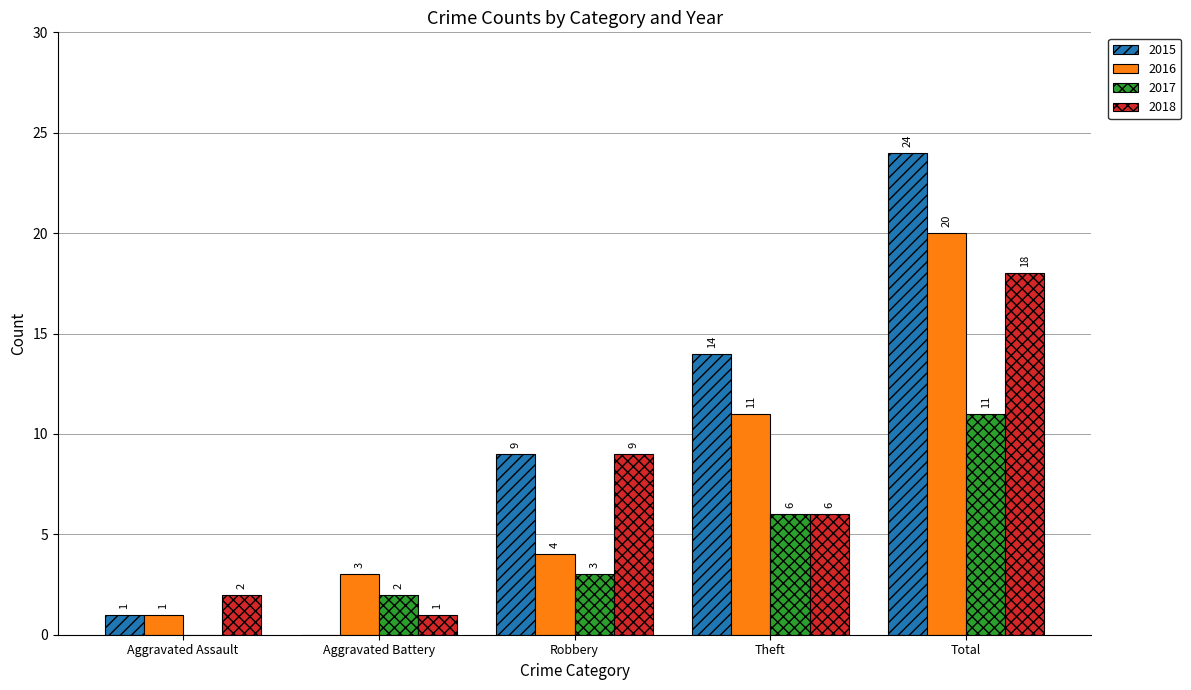

What is the highest value of the 2018 series?

18